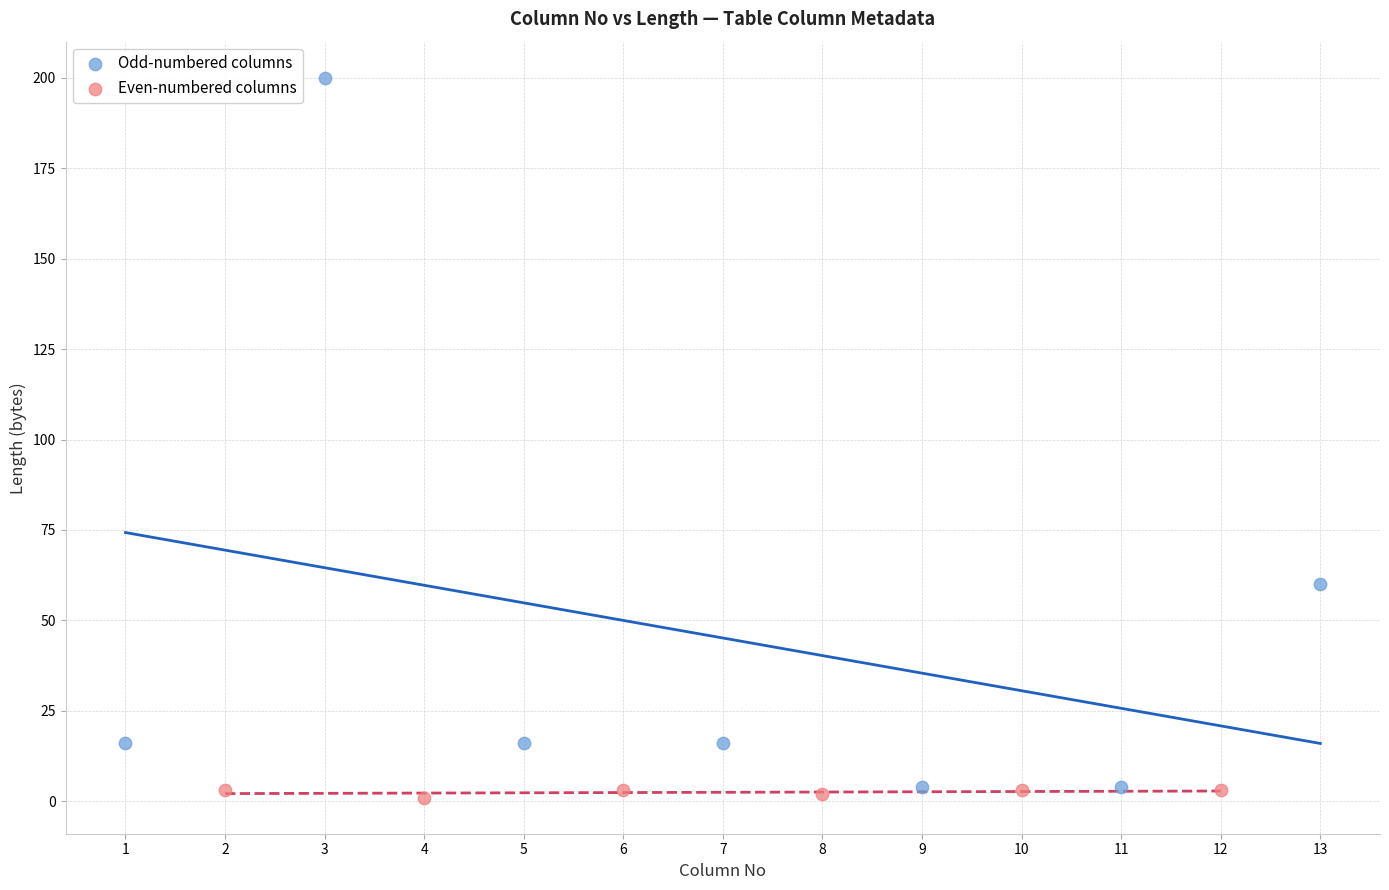

What are all the series names shown in the legend?

Odd-numbered columns, Even-numbered columns